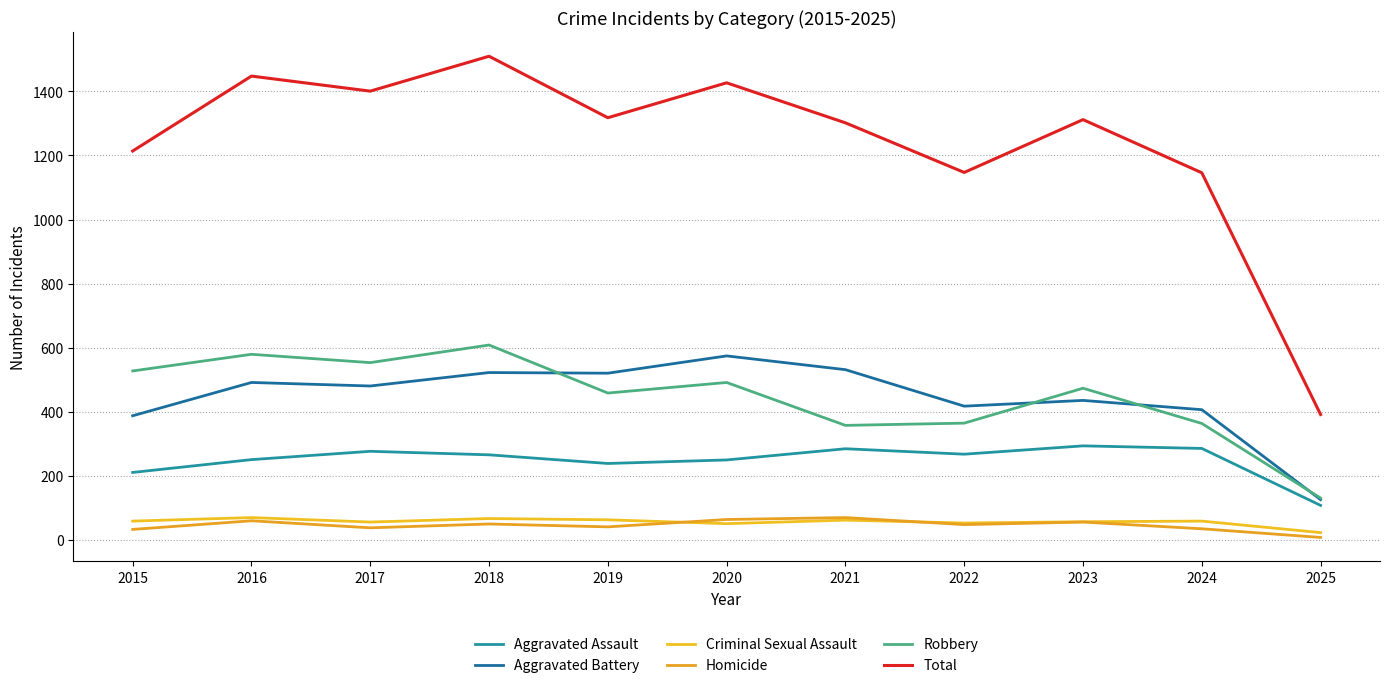

List the series in order of their peak value, highest first.

Total, Robbery, Aggravated Battery, Aggravated Assault, Criminal Sexual Assault, Homicide